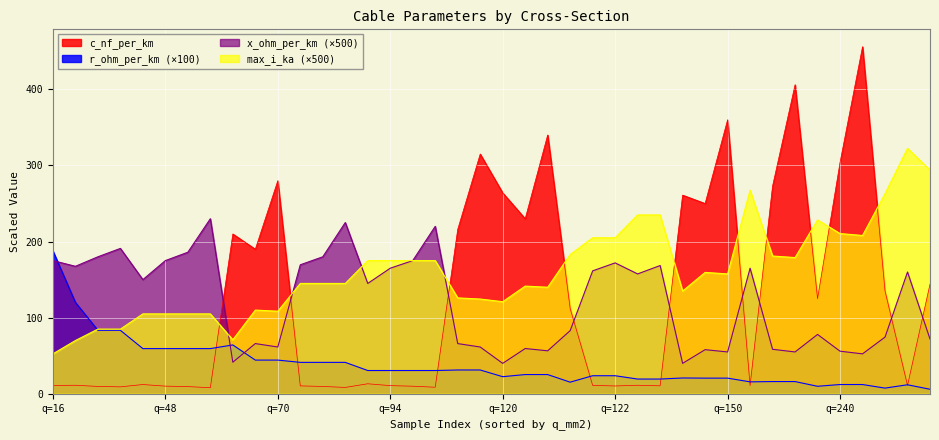

True or false: max_i_ka and r_ohm_per_km intersect in this chart.

True